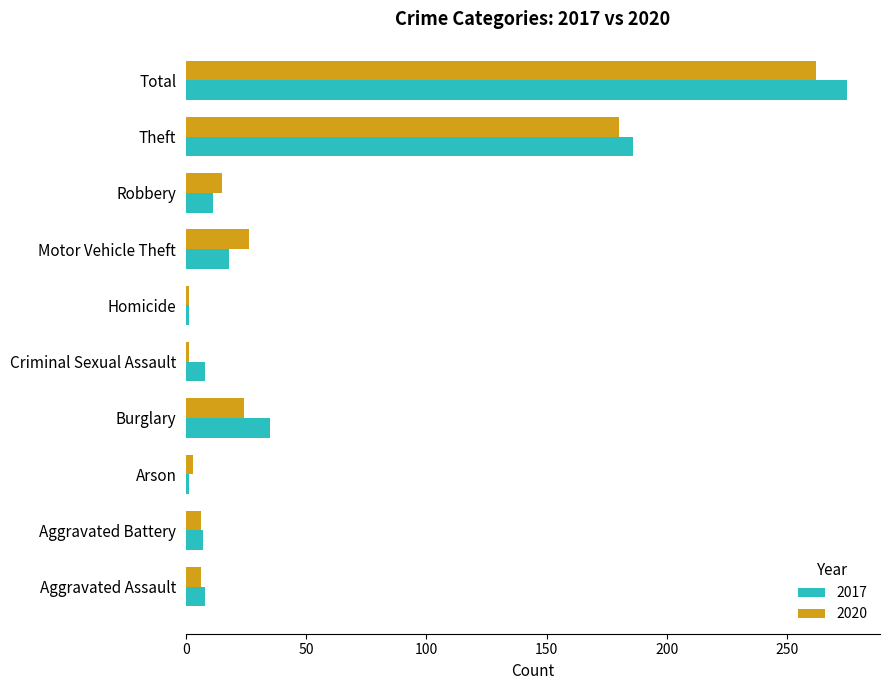

At Total, list the series in order from smallest to largest.

2020, 2017